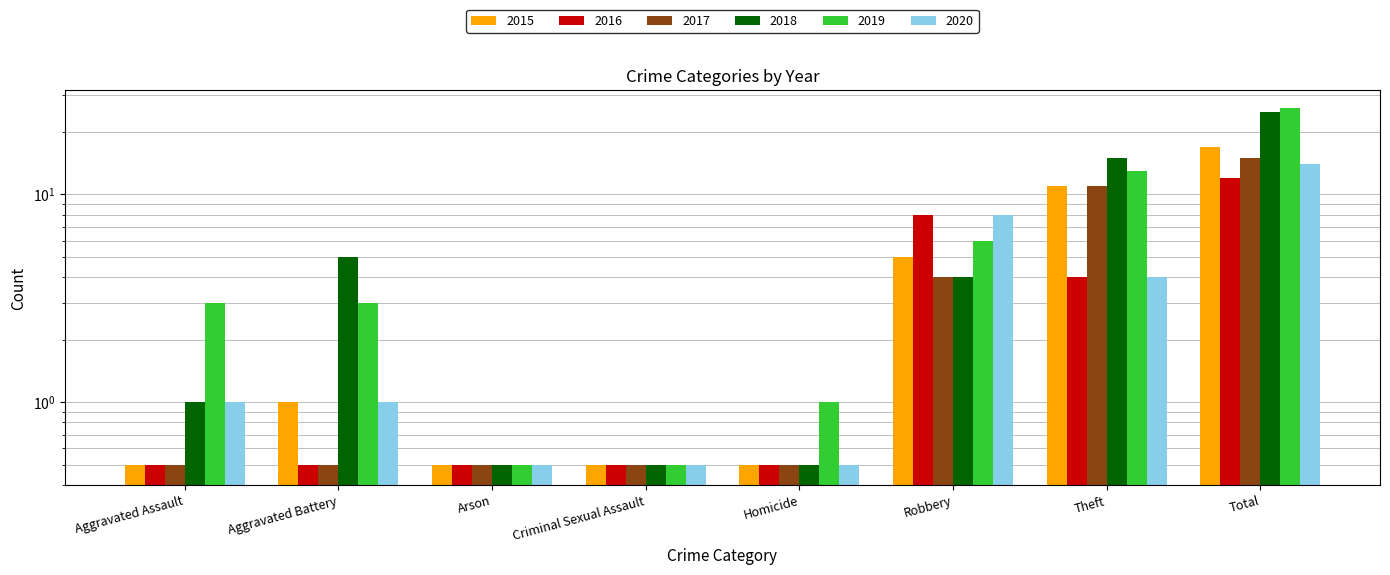

What is the label of the 6th bar from the left?

Robbery